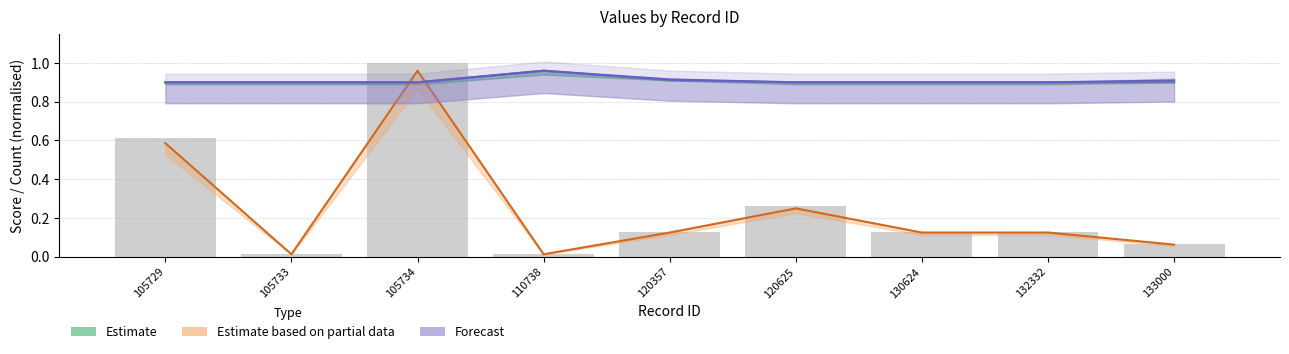

Between 120625 and 132332, which is larger?

120625